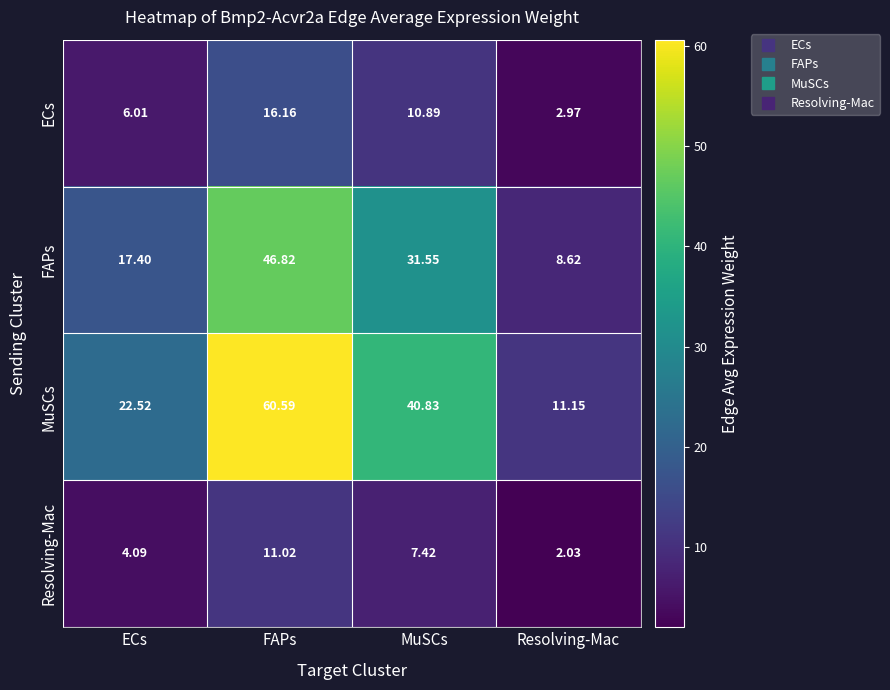

Which series has the largest total across all categories?

MuSCs